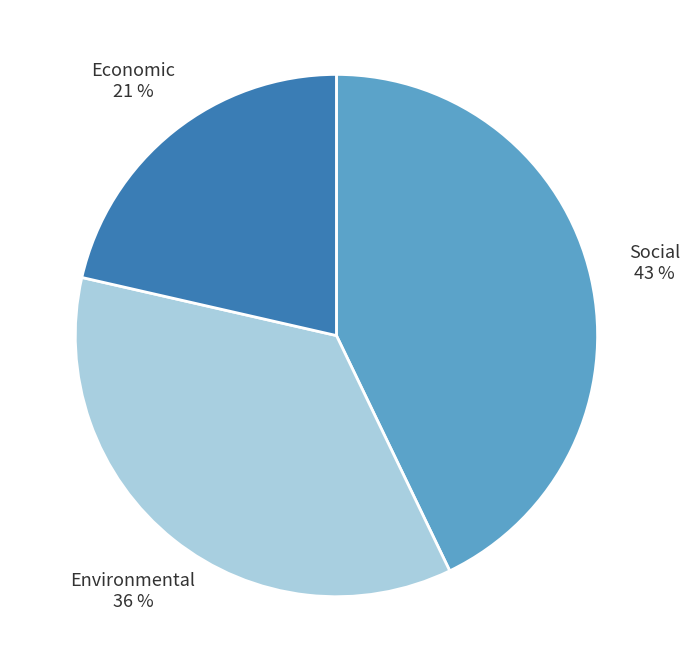

Rank the categories by value from lowest to highest.

Economic, Environmental, Social